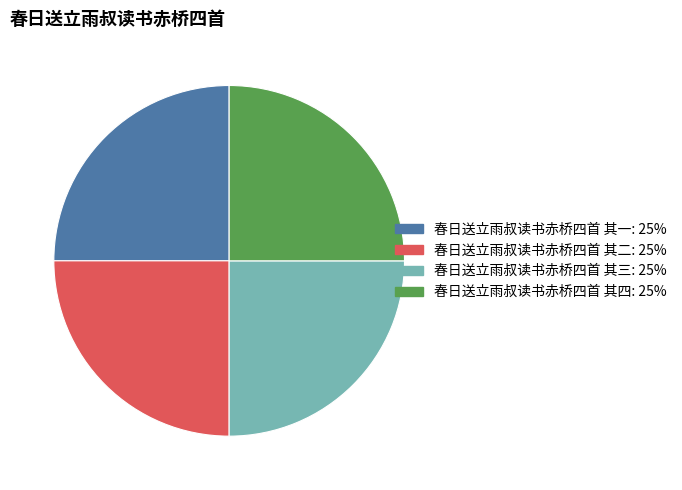

Is it true that 春日送立雨叔读书赤桥四首 其一 is 40% of the pie?

False